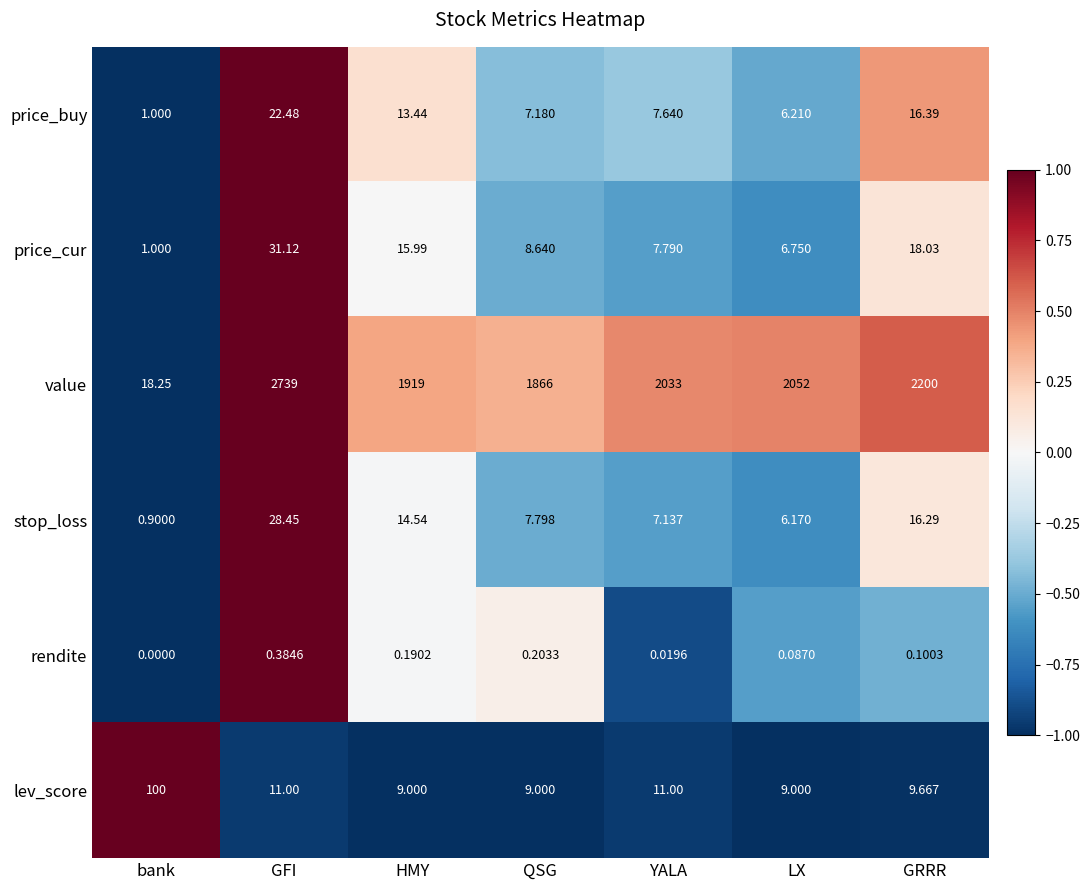

Between GFI and LX, which series saw the biggest shift?

value